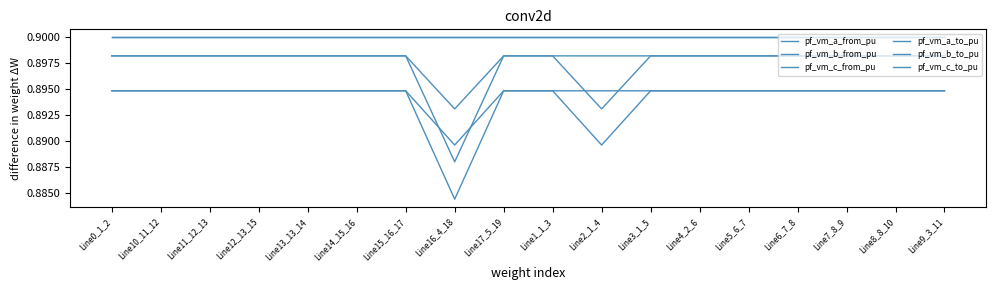

How many interior local peaks does the pf_vm_c_to_pu series have?

3